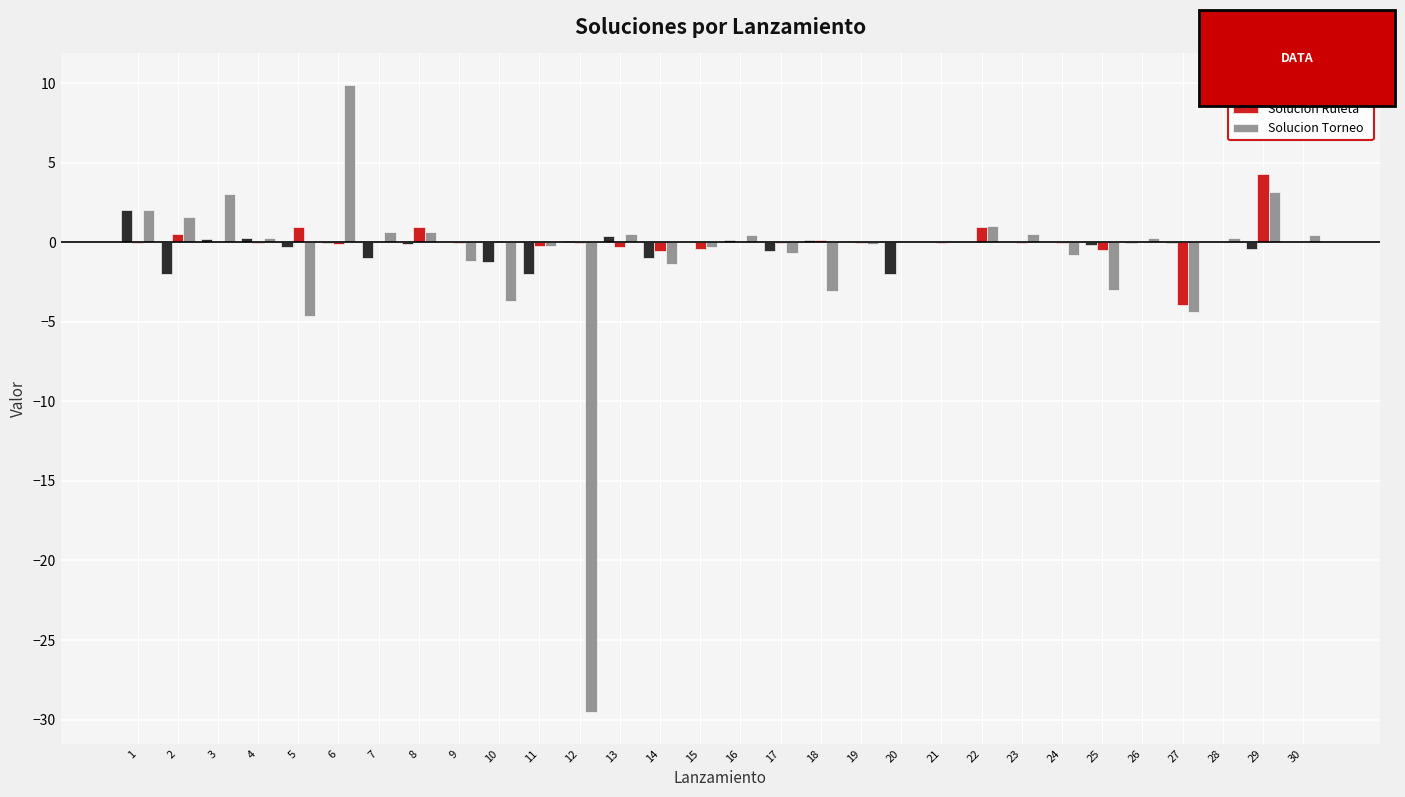

What is the sum of the Solucion Ranking values at 29 and 14?

-1.4